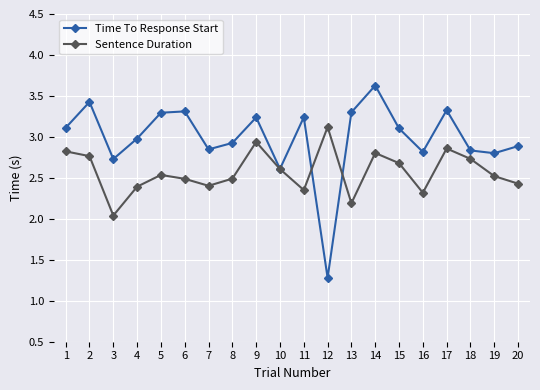

What is the difference between the Time To Response Start values at 11 and 10?

0.6